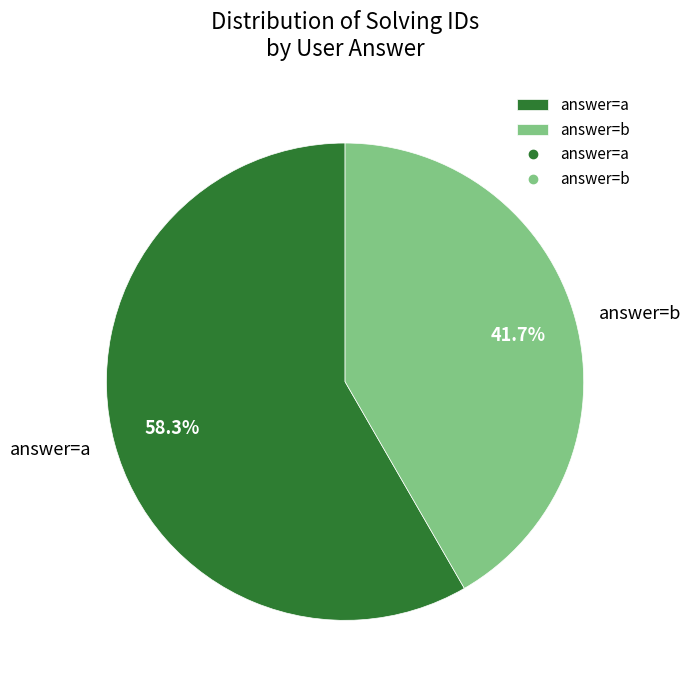

What percentage is NOT represented by answer=a?

41.7%